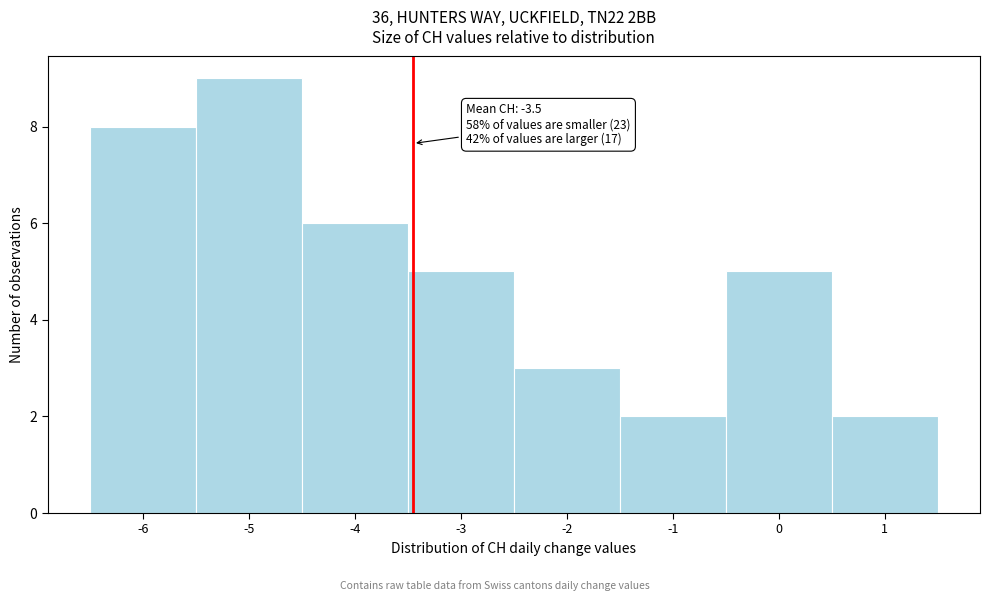

Which range on the x-axis has the tallest bar?

-5.5 to -4.5